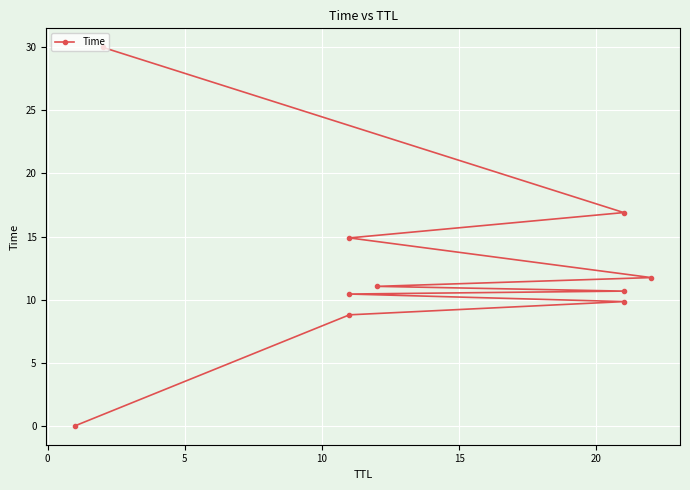

Does the chart display data point markers on the line(s)?

Yes